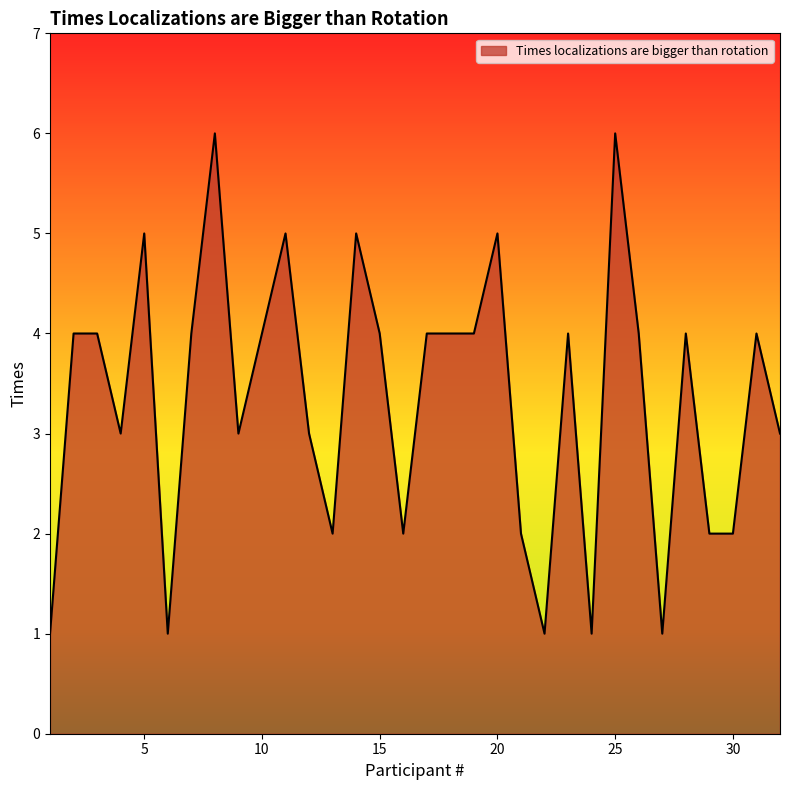

What is the maximum value shown in the chart?

6